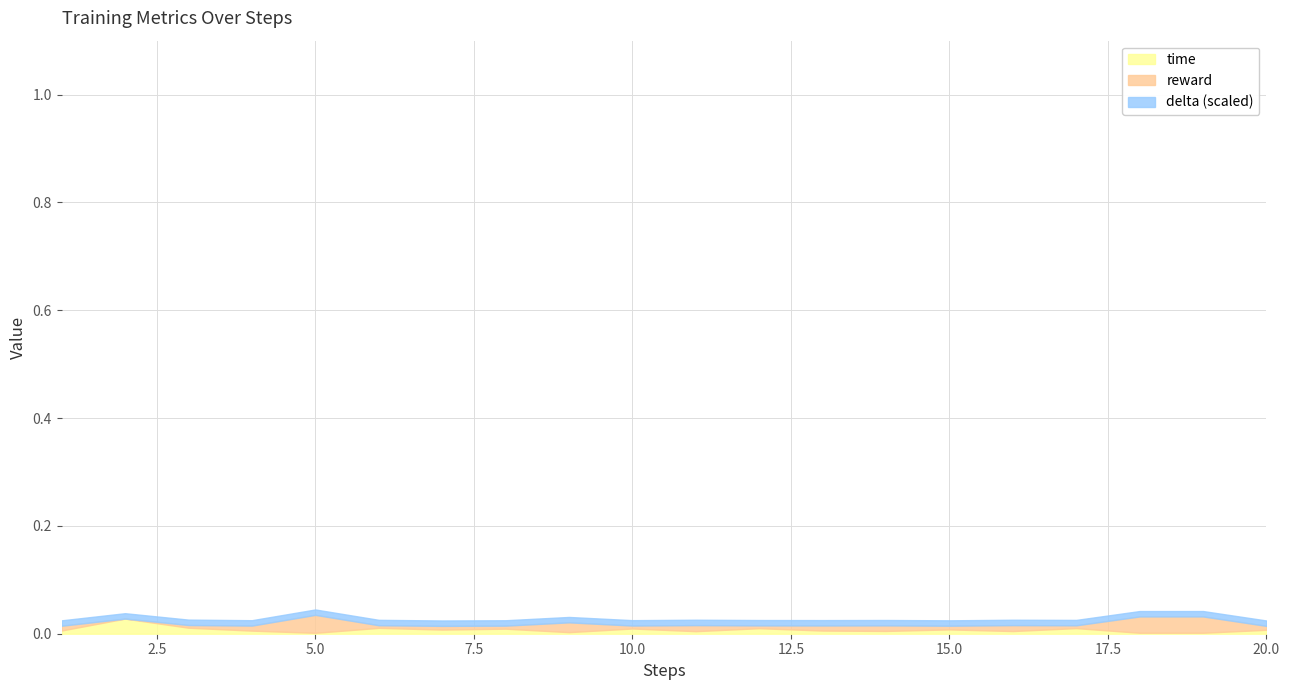

Which series has the largest total across all categories?

delta